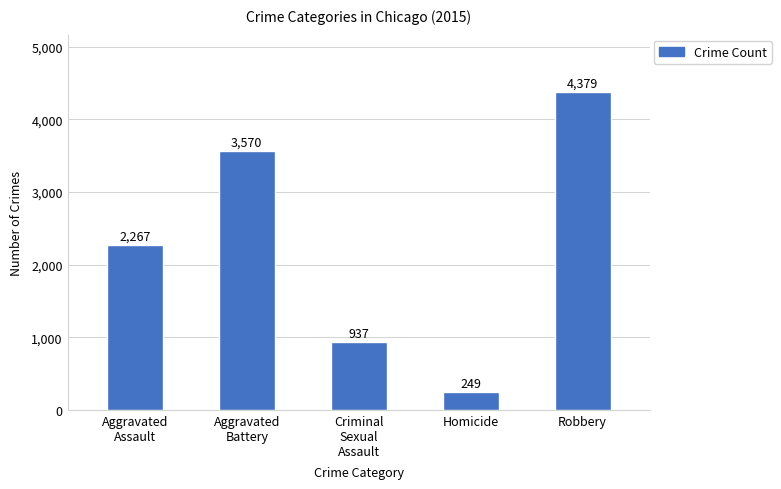

Where is the data nearest to the value 2314?

Aggravated
Assault